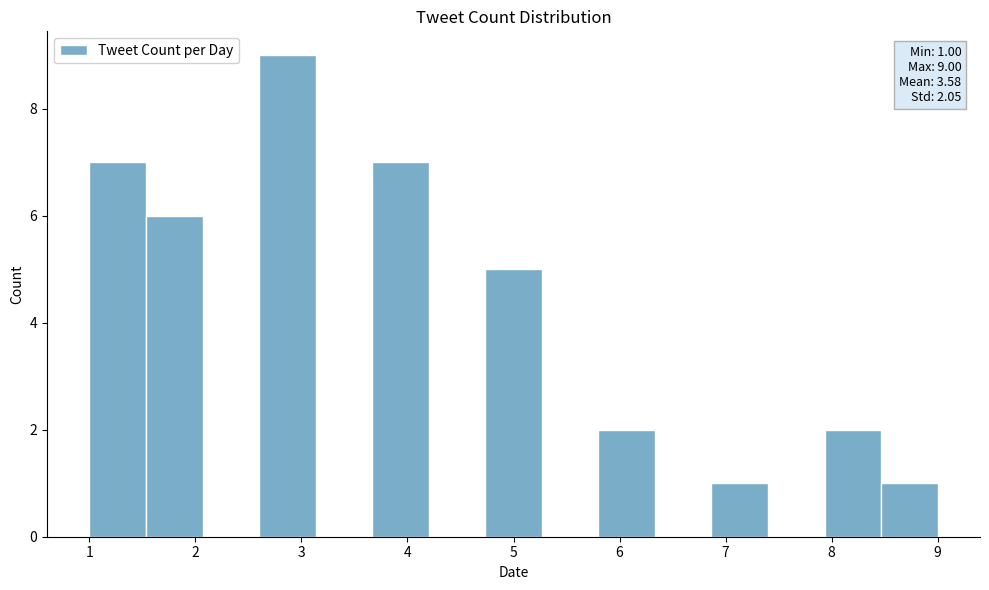

Which range on the x-axis has the tallest bar?

2.6 to 3.1